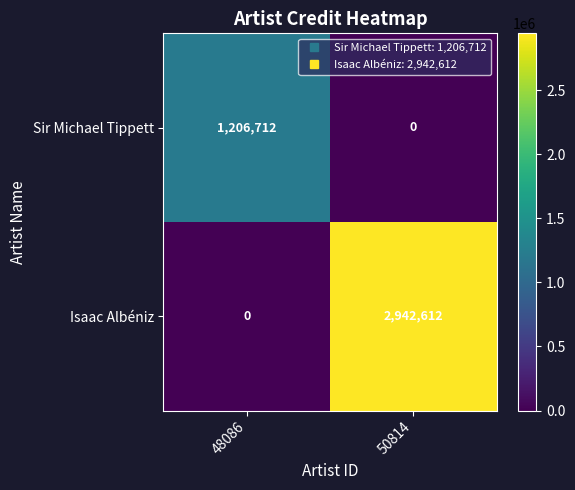

Rank the series by their average value, from highest to lowest.

Isaac Albéniz, Sir Michael Tippett